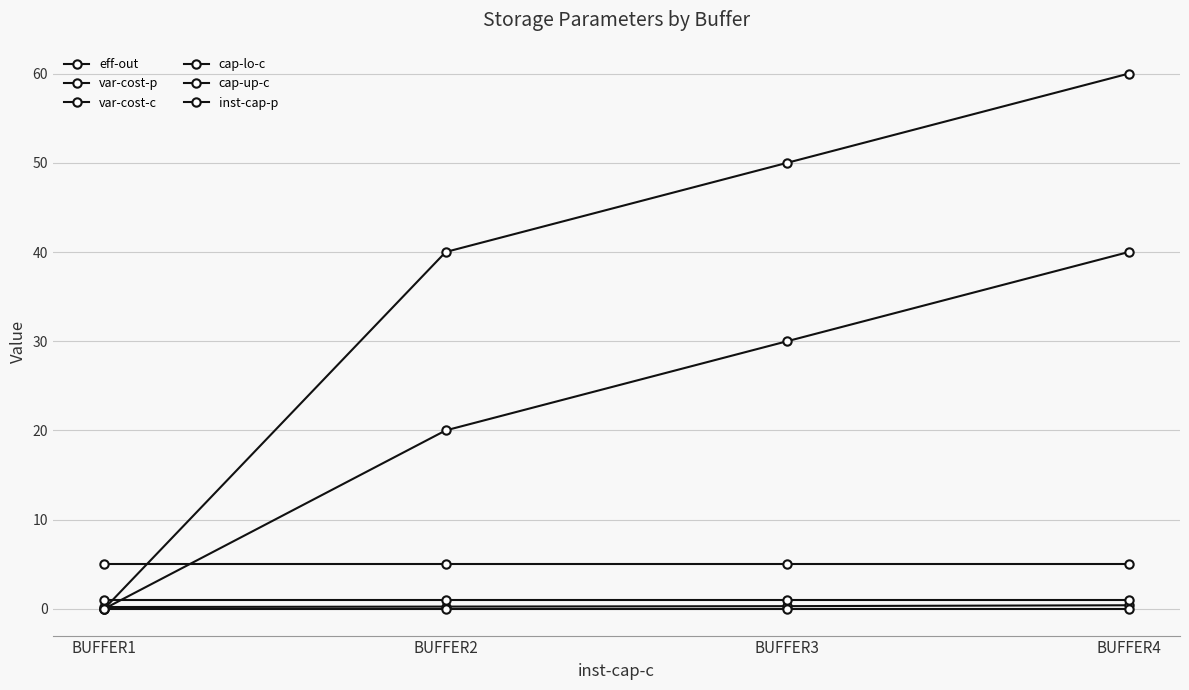

Which series ends up on top after the final intersection of var-cost-p and eff-out?

var-cost-p